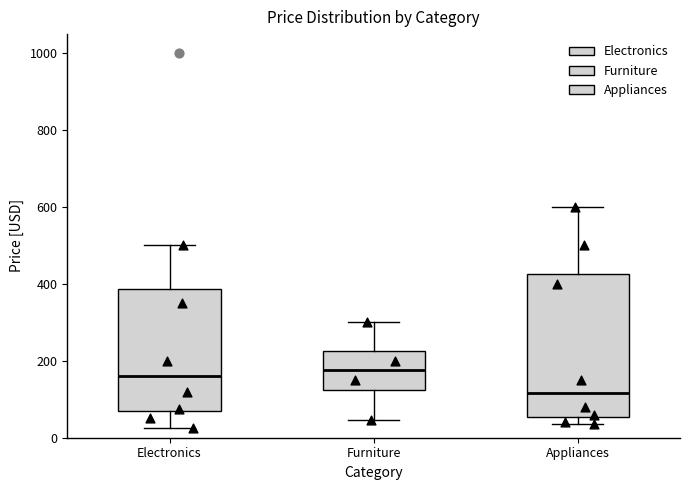

Where is the lower edge of the box for Electronics on the y-axis? The values are not printed on the chart, so give them approximately, as read against the axis.

60